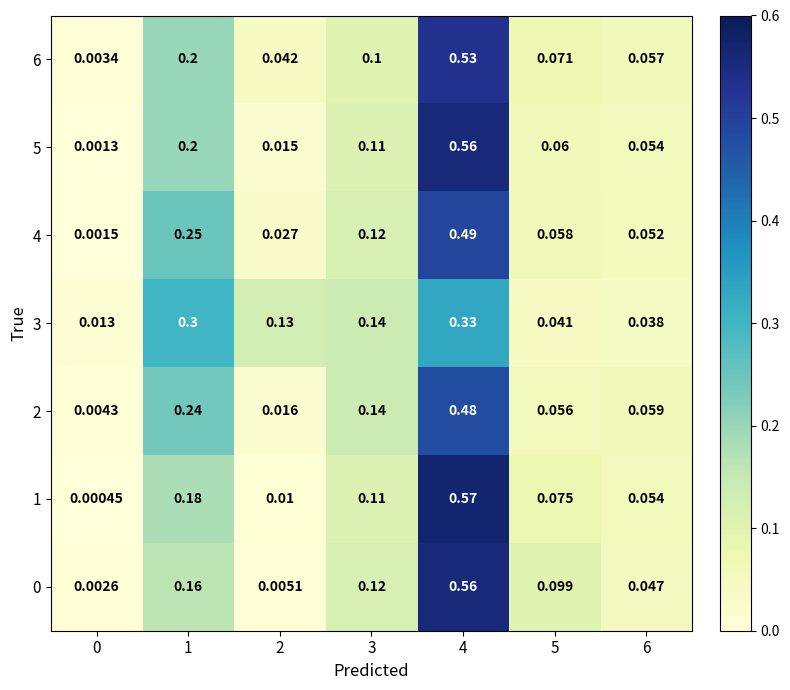

Which series has the widest spread of values?

1